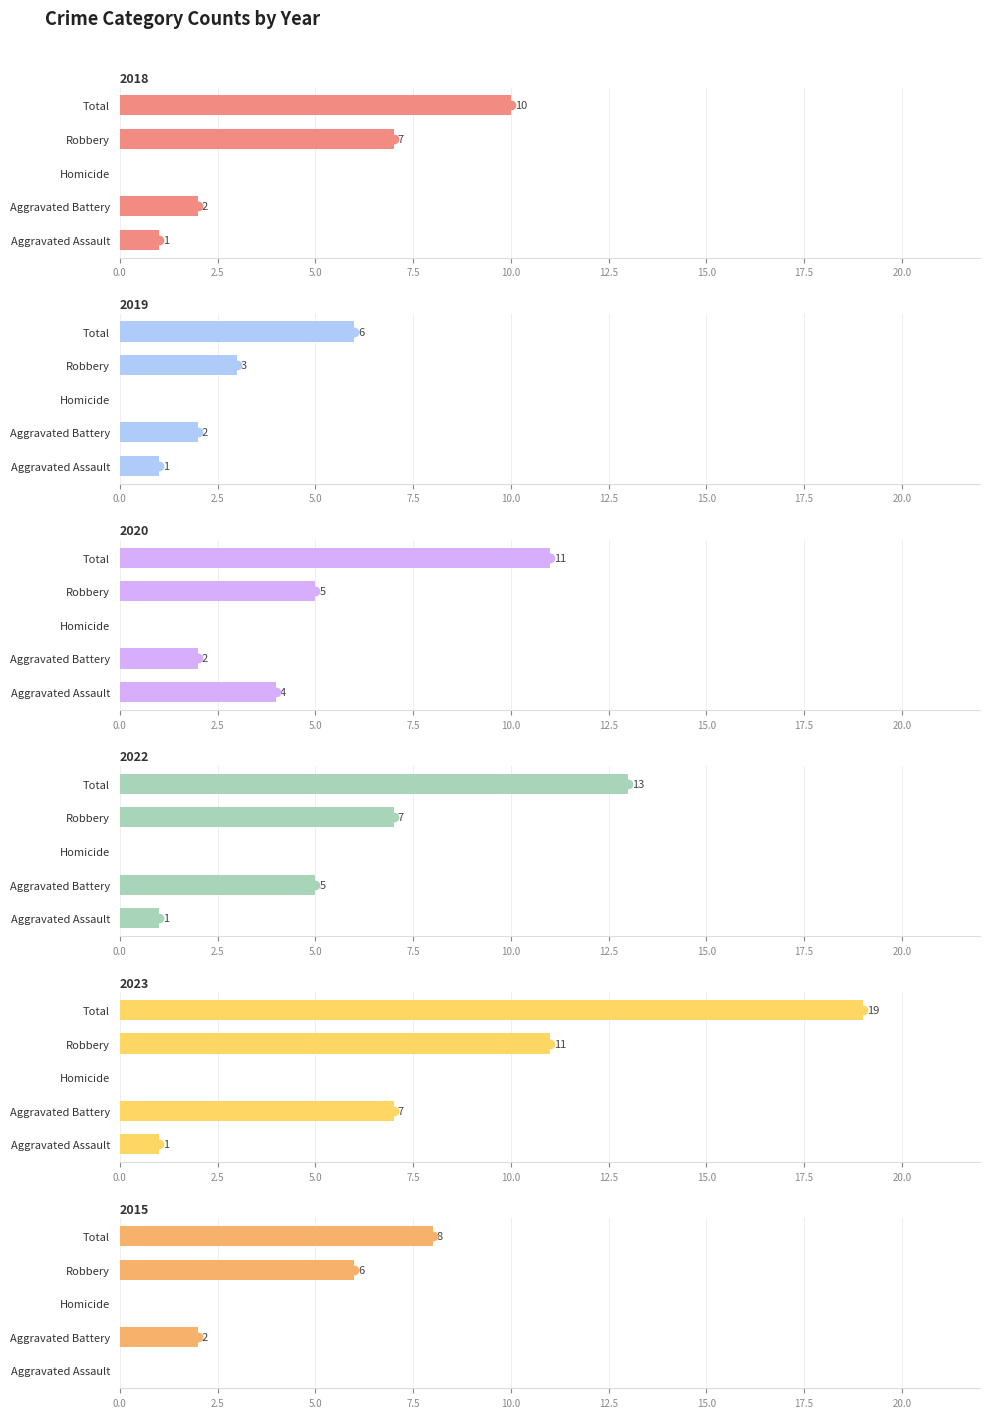

How many categories are shown in the chart?

5